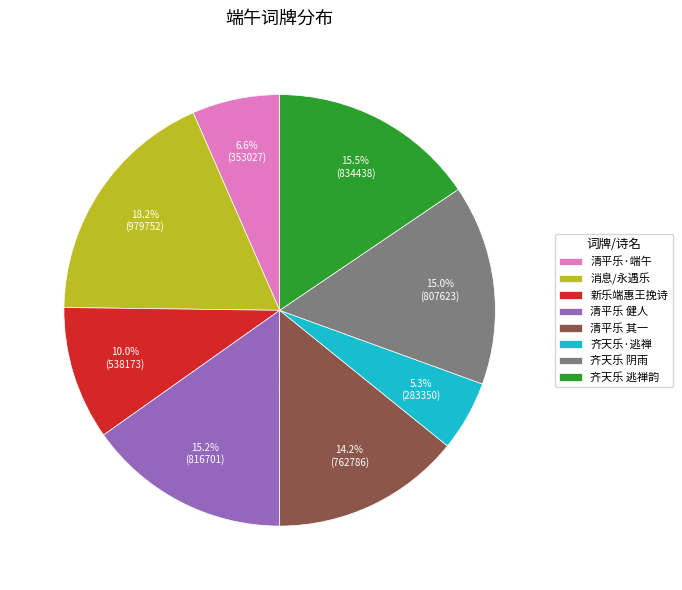

Between 清平乐 其一 and 齐天乐 逃禅韵, which is larger?

齐天乐 逃禅韵